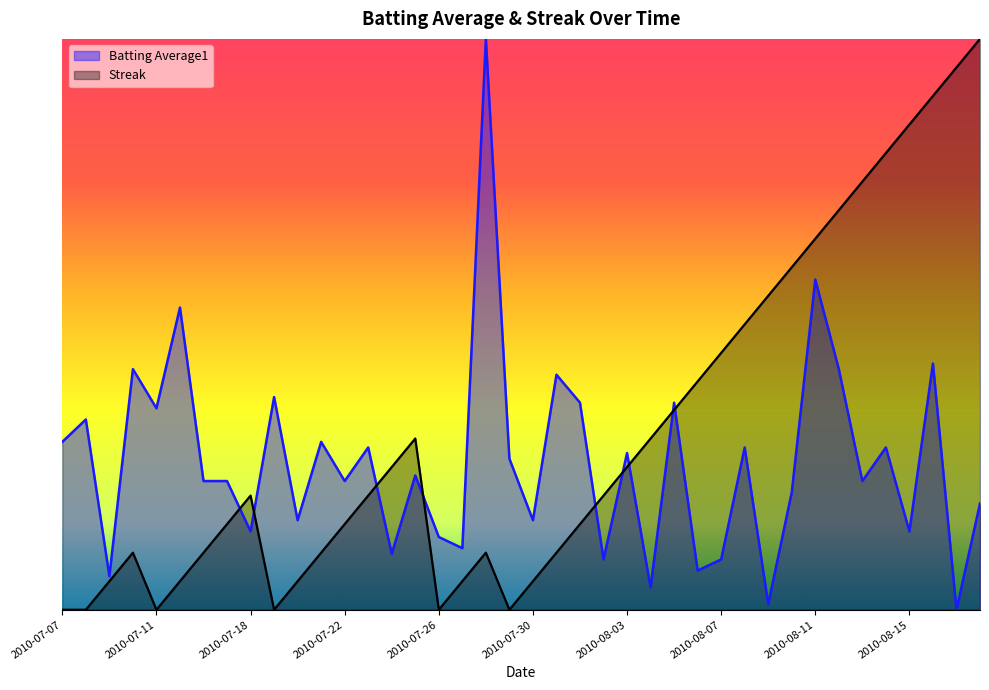

What are all the series names shown in the legend?

Batting Average1, Streak